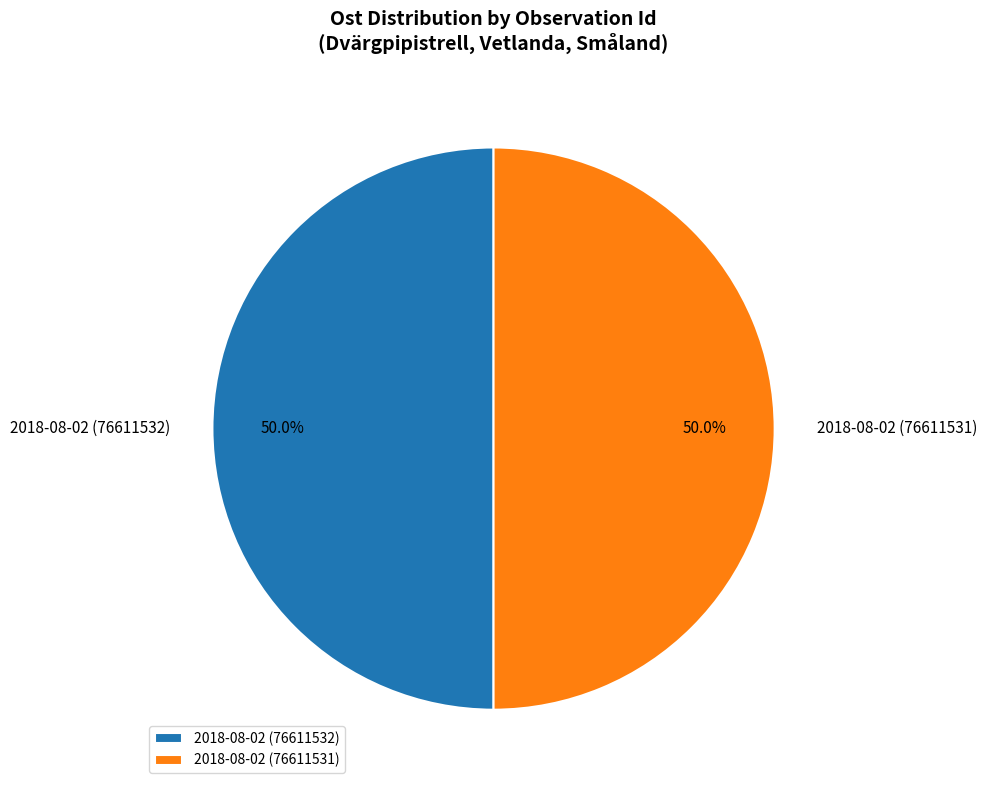

Is the sum of 2018-08-02 (76611531) and 2018-08-02 (76611532) greater than half?

Yes